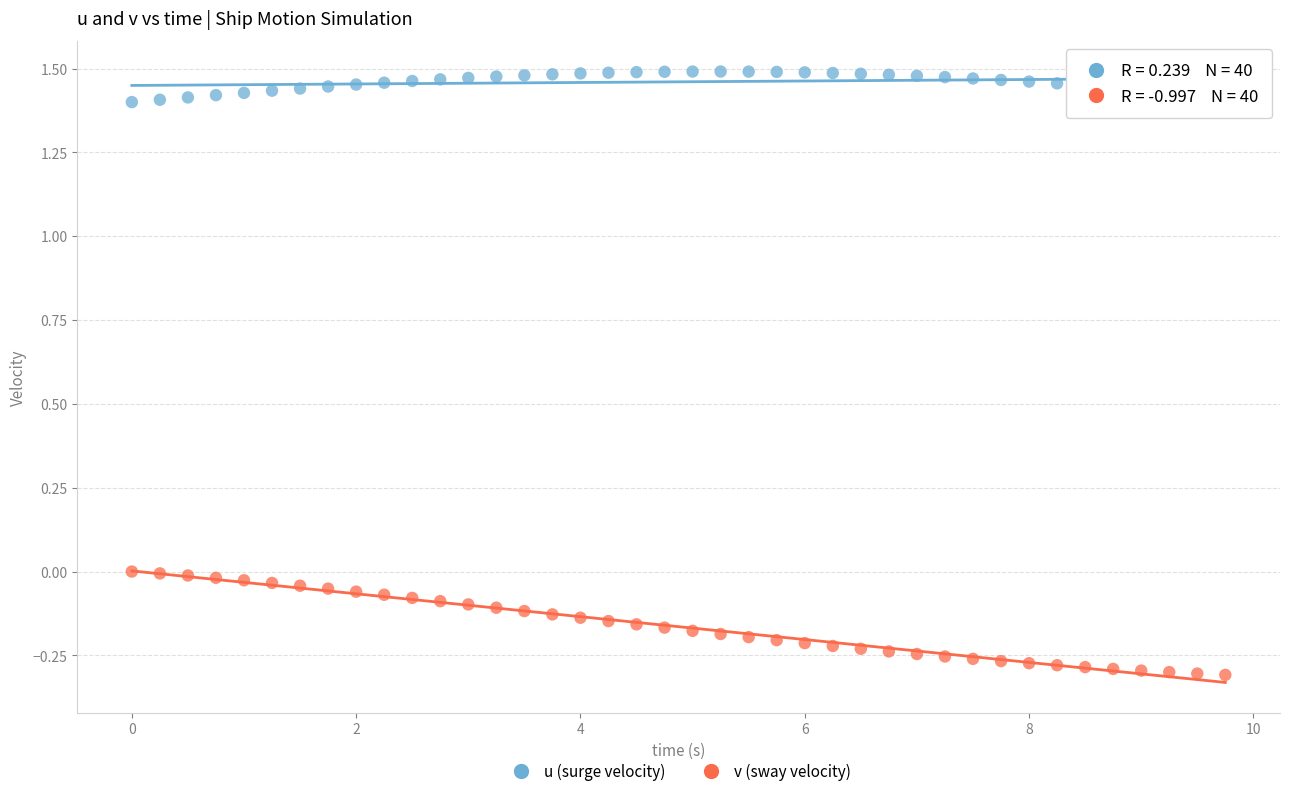

Across all data points, what is the range of Y values (max minus min)?

1.8